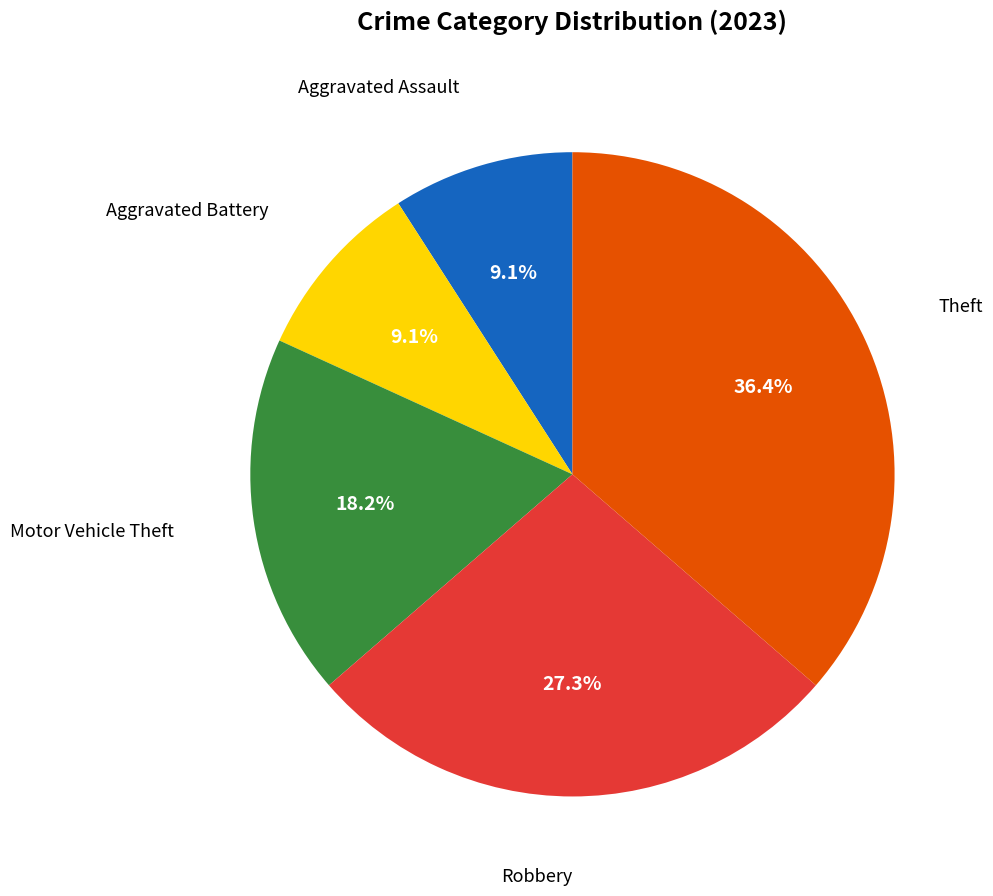

Is there a majority slice in this chart?

No